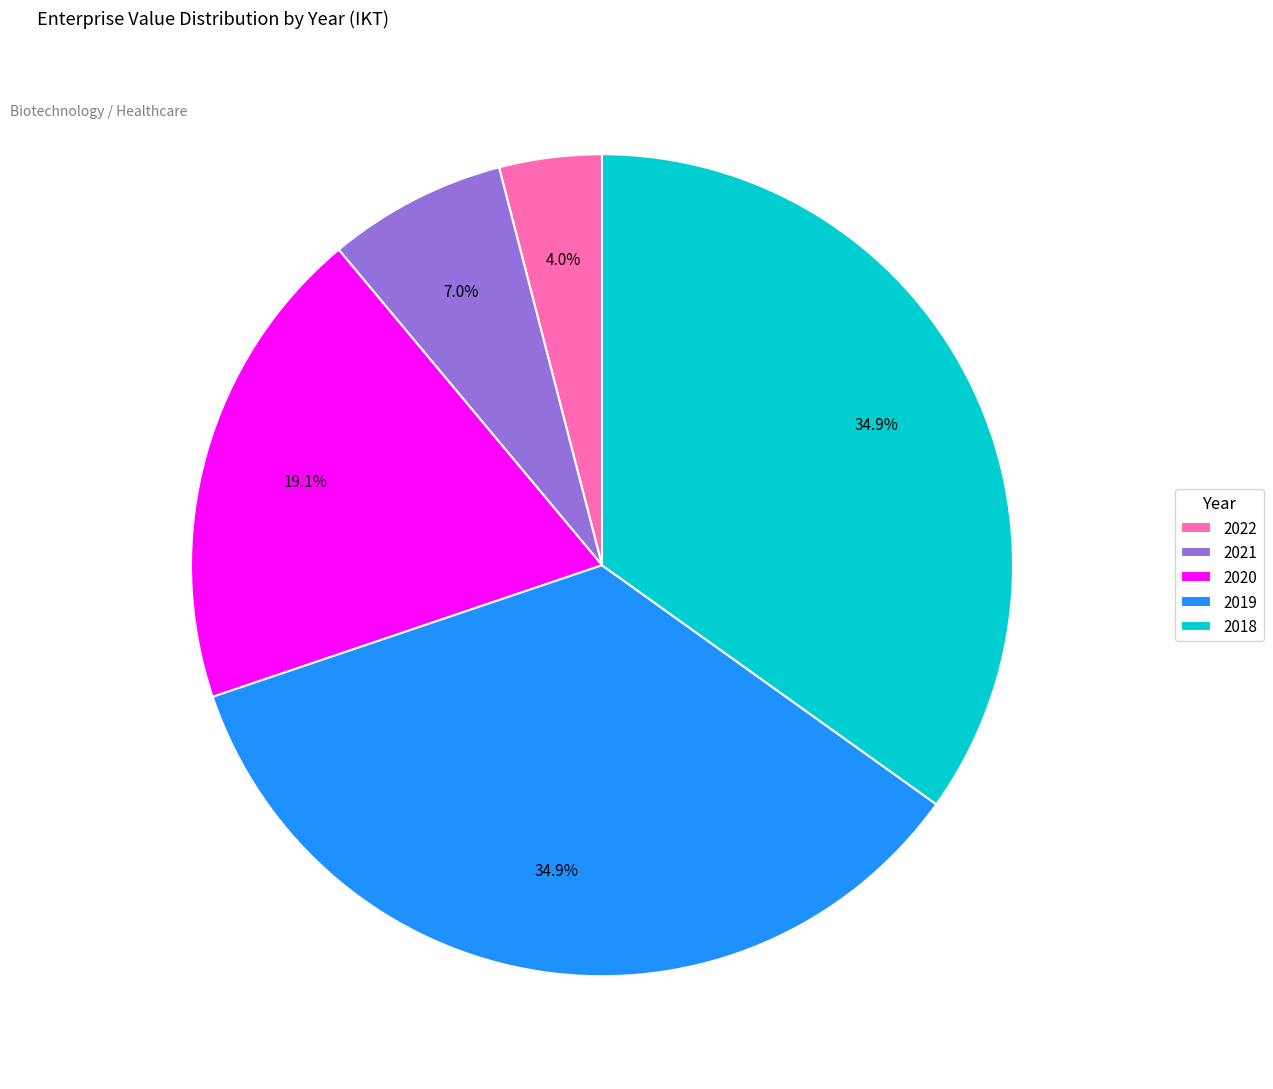

Approximately how many times larger is the value at 2020 compared to 2019?

0.5